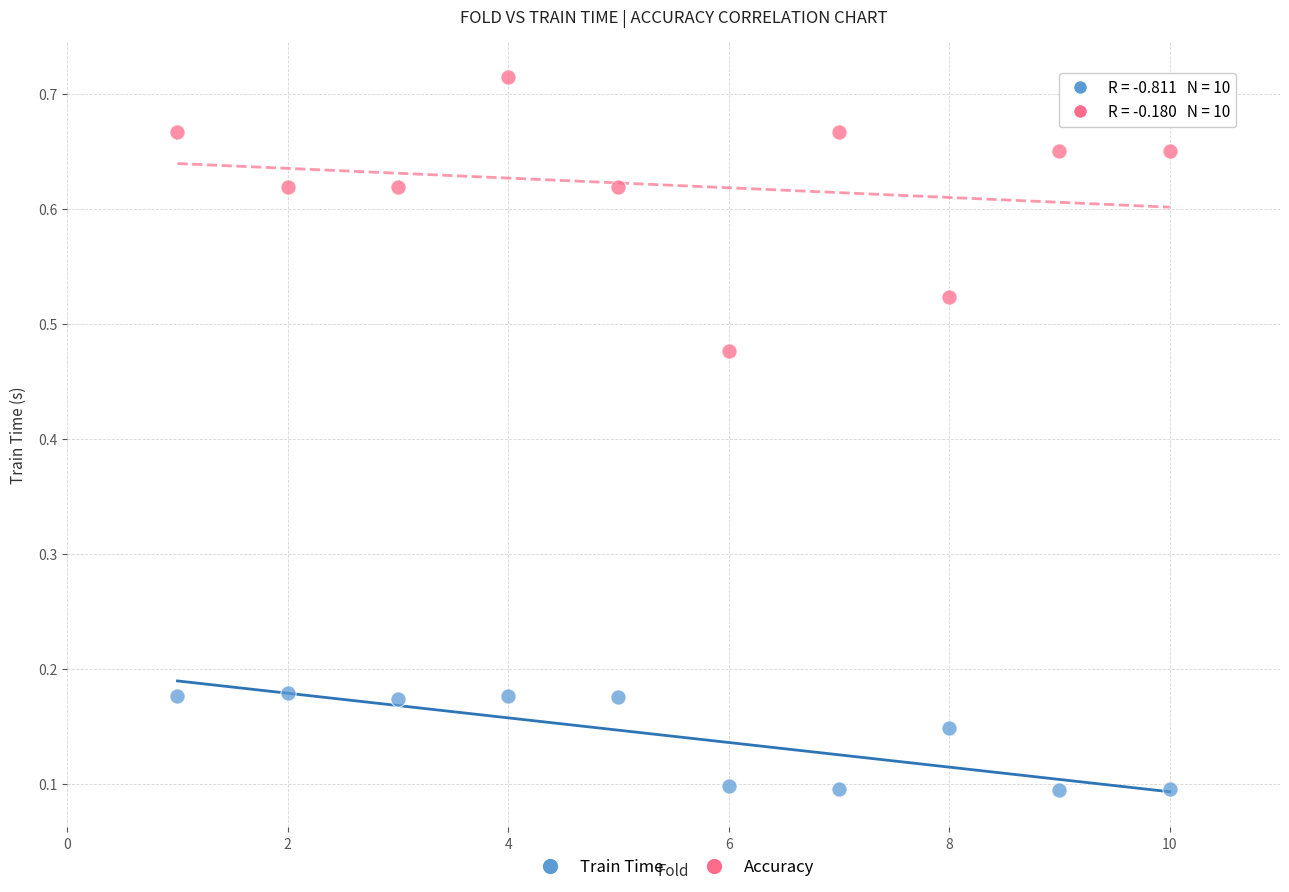

Which series has the widest spread of Y values?

Accuracy